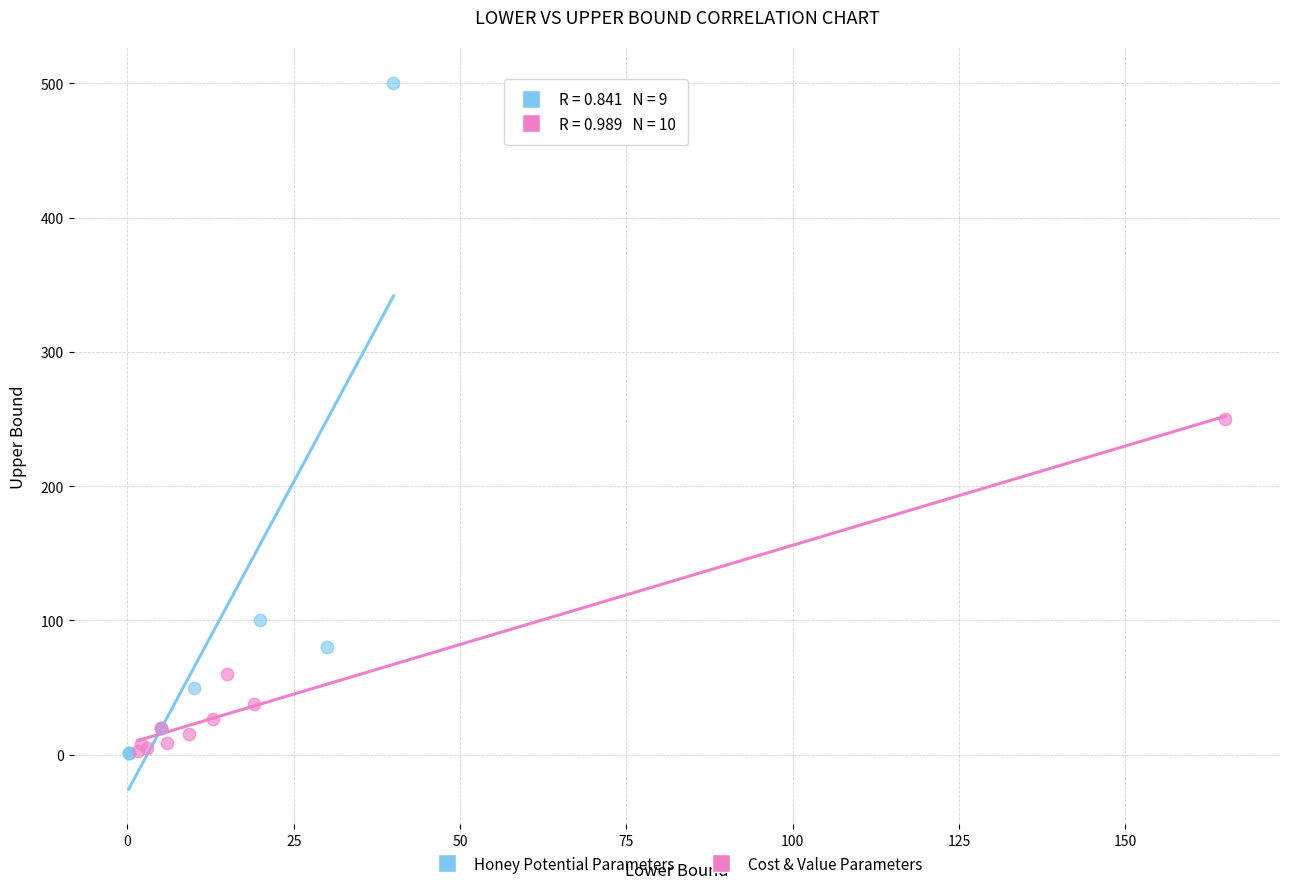

Which series has the widest spread of Y values?

Honey Potential Parameters